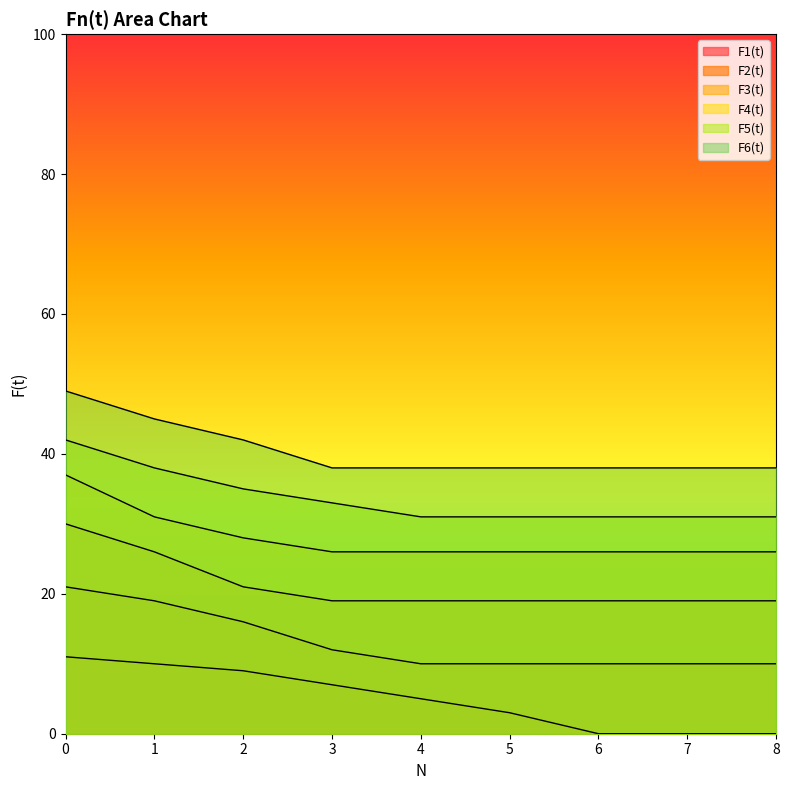

What is the sum of all F5(t) values?

303